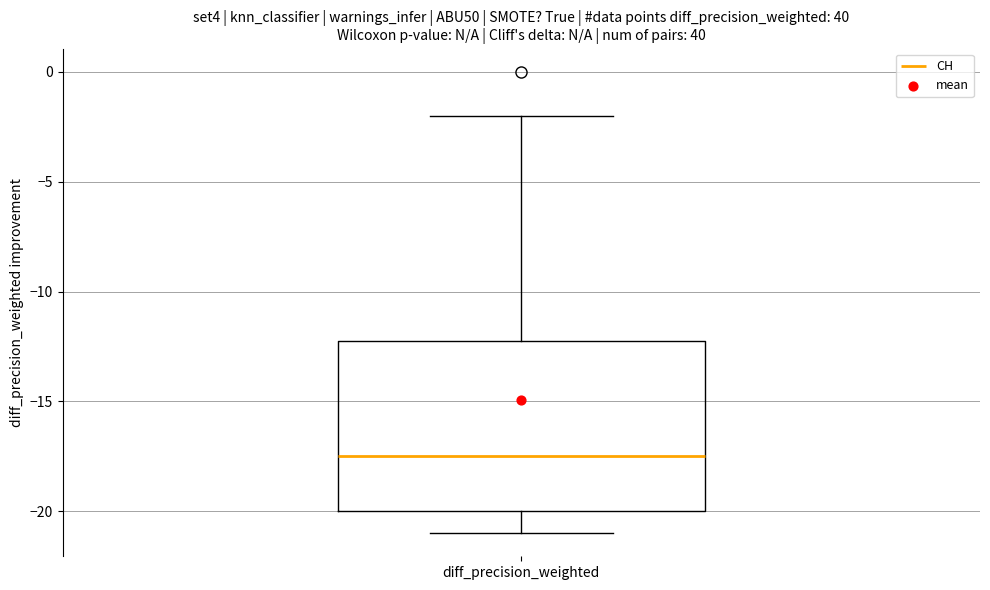

Read this box plot against the y-axis: the position of the median line, the range covered by the box, and the ends of both whiskers. The values are not printed on the chart, so give them approximately, as read against the axis.

median -17.5, box -20.0 to -12.0, whiskers -21.0 to -2.0